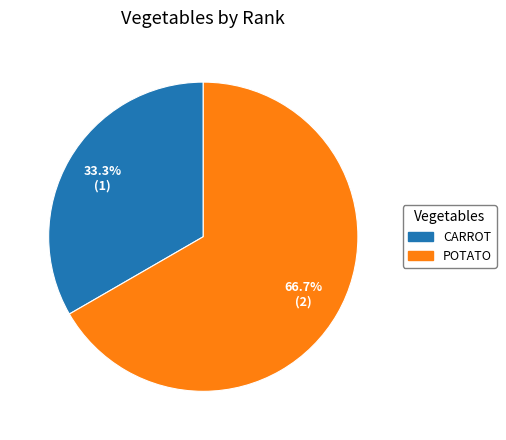

Is there a majority slice in this chart?

Yes